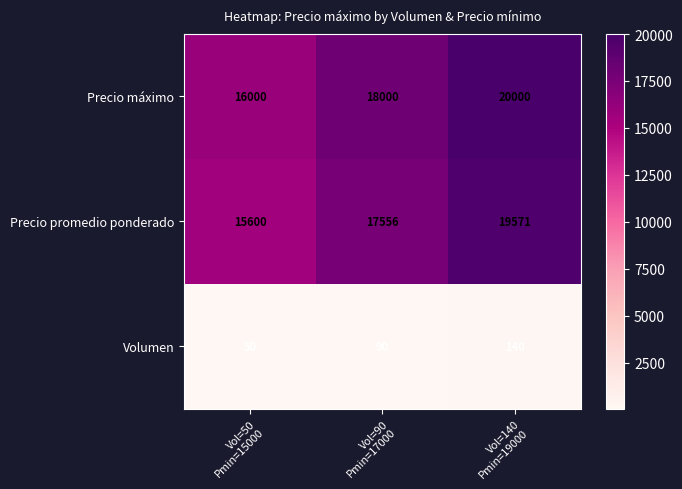

List the series in order of their peak value, highest first.

Precio máximo, Precio promedio ponderado, Volumen